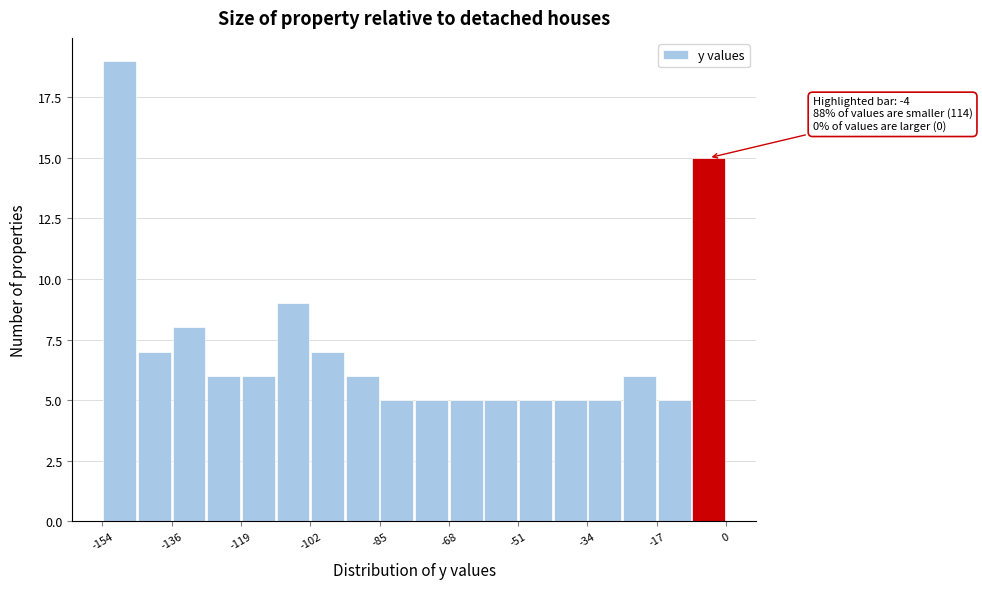

Which range on the x-axis has the tallest bar?

-154 to -146